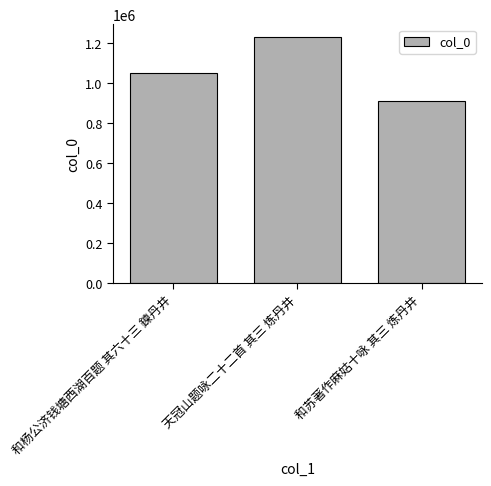

Read the value at 和杨公济钱塘西湖百题 其六十三 鍊丹井.

1051108